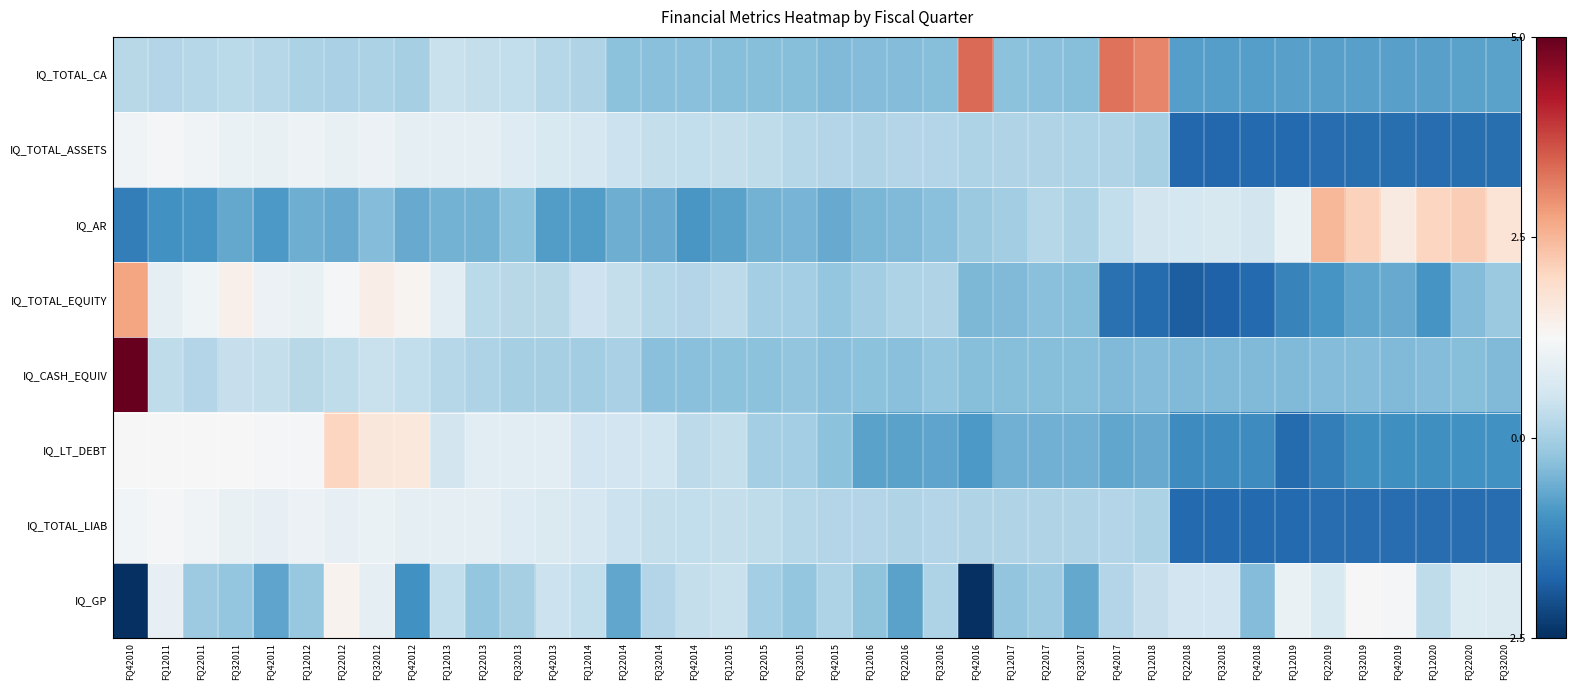

Which has a higher value, FQ22016 or FQ12013?

FQ12013